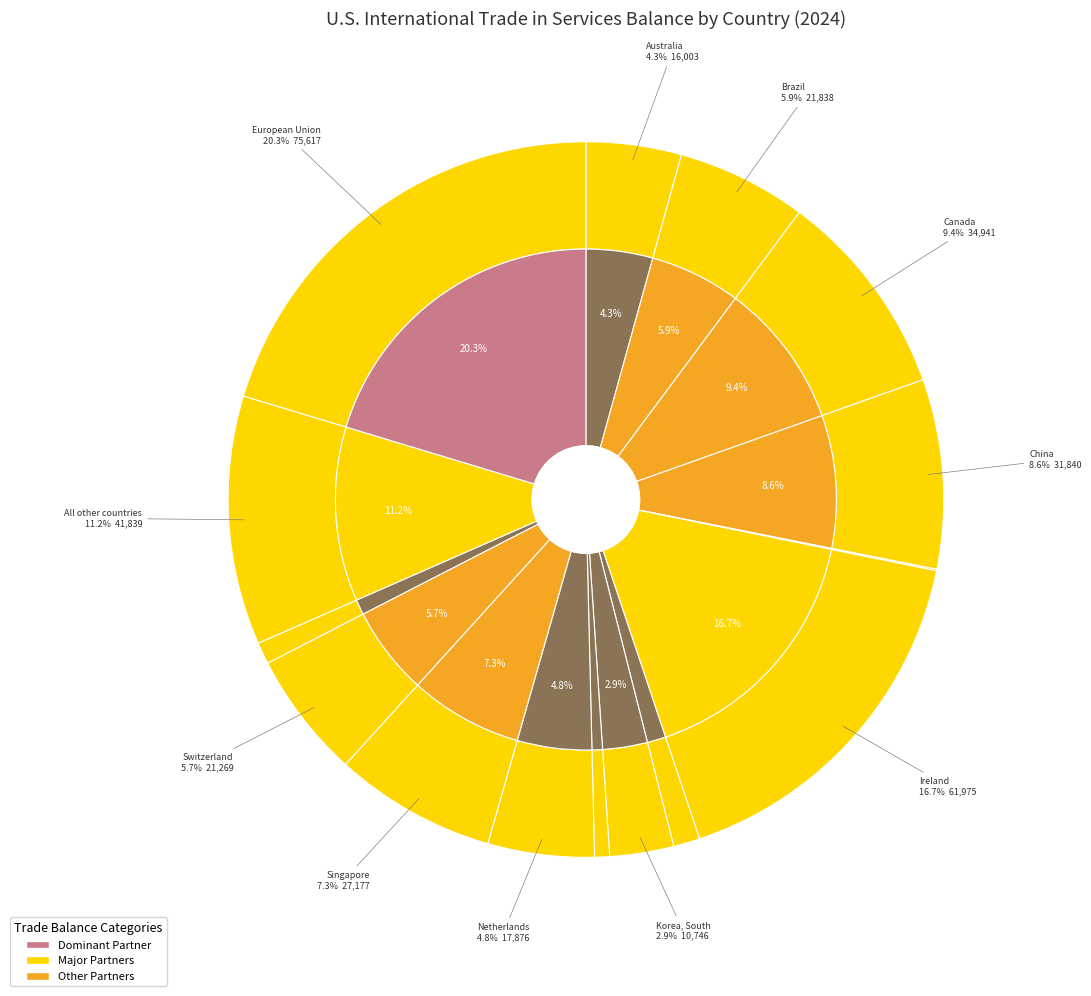

To the nearest percent, what is the average slice percentage?

6%